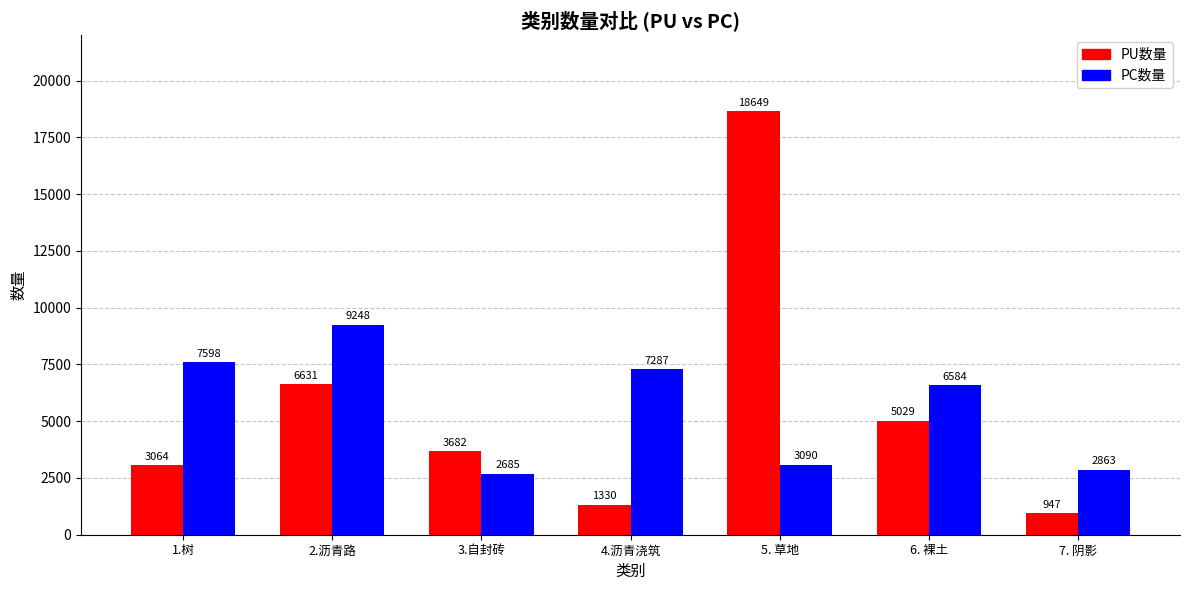

Reading left to right, transcribe all the data shown in this chart.

PU数量: 1.树=3064	2.沥青路=6631	3.自封砖=3682	4.沥青浇筑=1330	5. 草地=18649	6. 裸土=5029	7. 阴影=947
PC数量: 1.树=7598	2.沥青路=9248	3.自封砖=2685	4.沥青浇筑=7287	5. 草地=3090	6. 裸土=6584	7. 阴影=2863